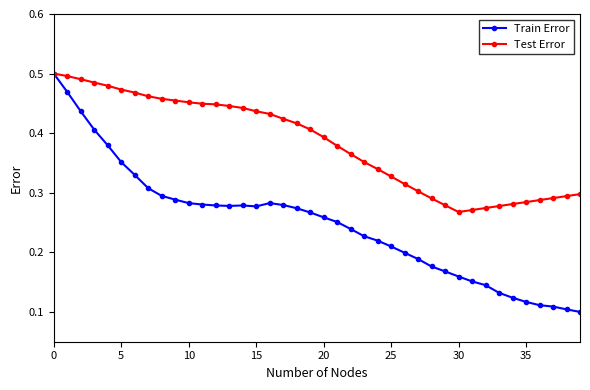

Count the Test Error values in the range 0 to 1.

40